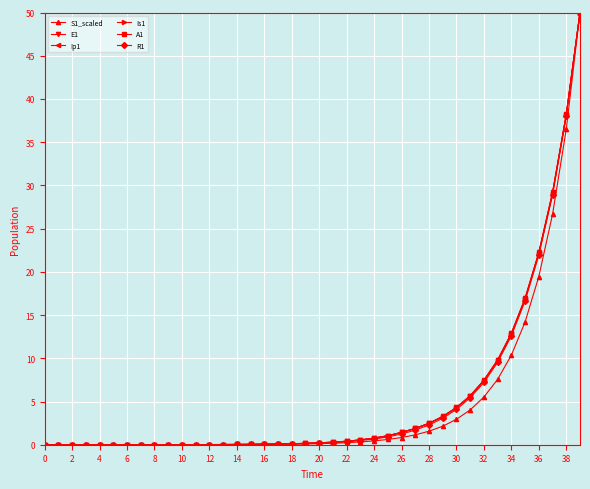

What is the maximum value for Ip1?

50.0